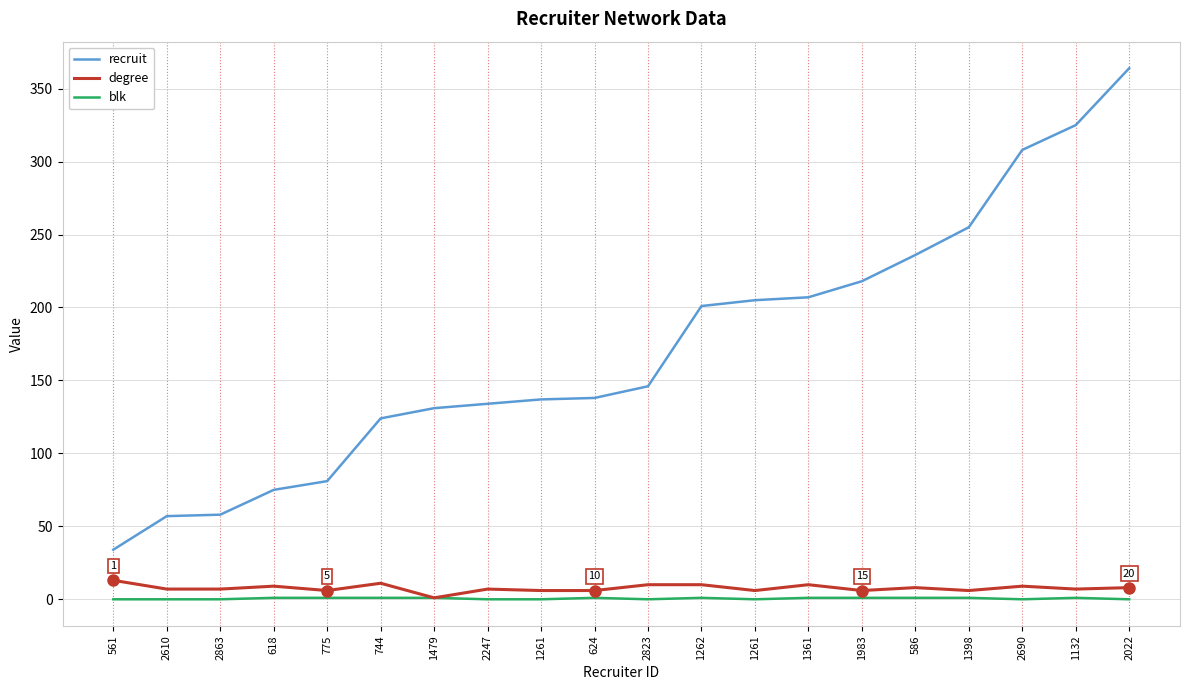

What is the label of the 16th point from the right?

775